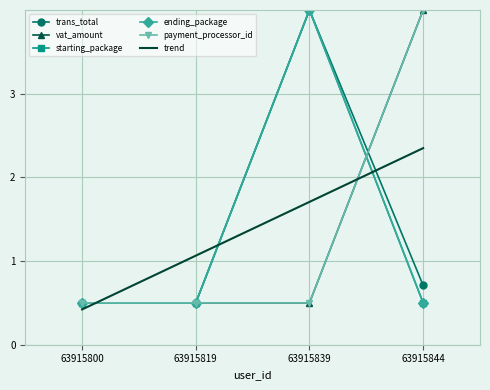

Is it true that vat_amount equals 6.4 at 63915844?

False